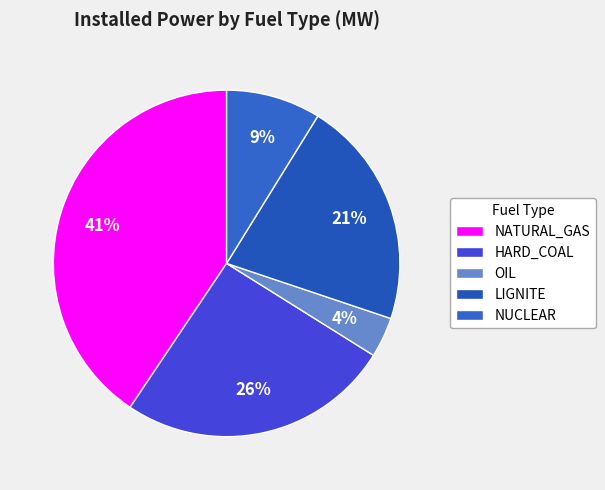

Count the number of slices in the pie.

5